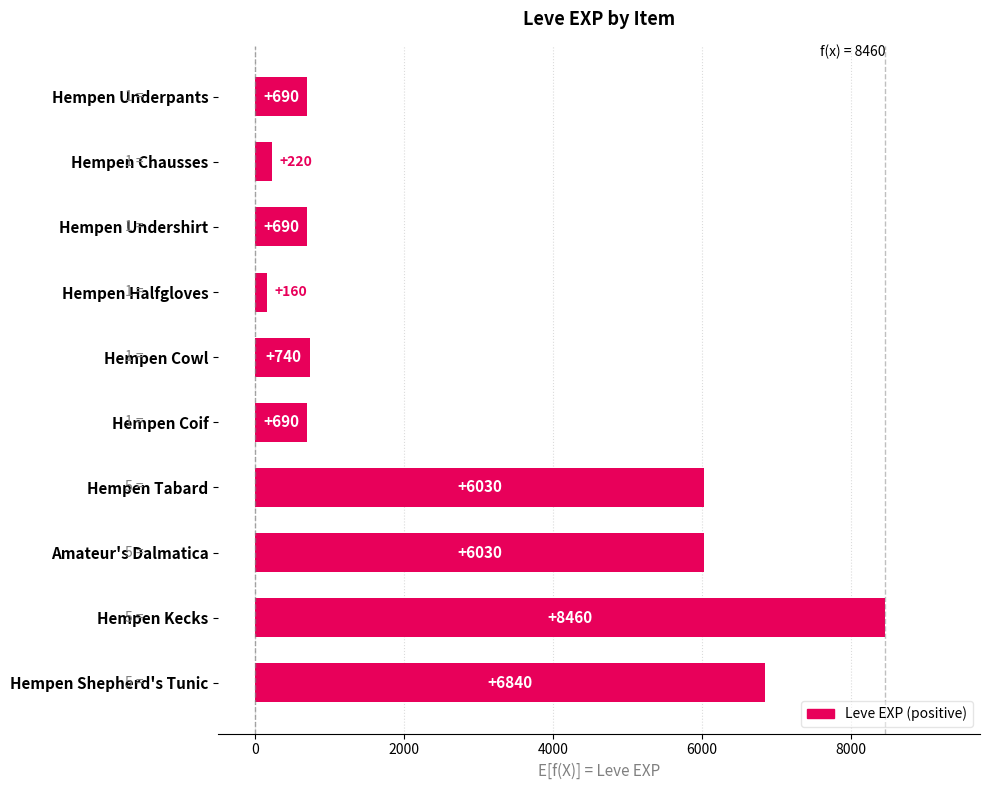

What is the difference between the values at Hempen Kecks and Hempen Shepherd's Tunic?

1620